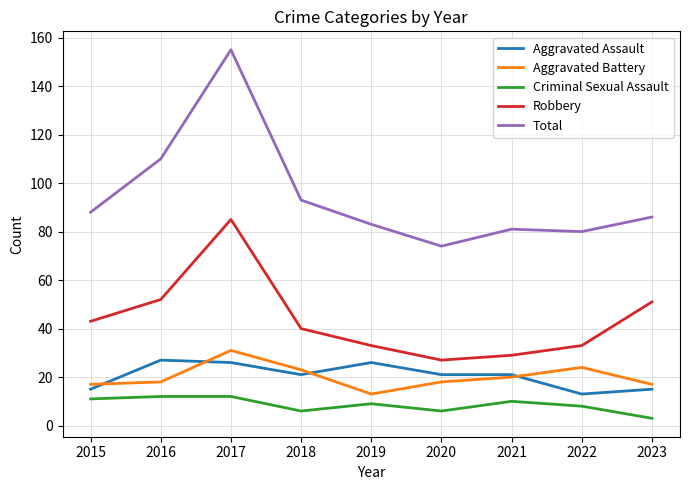

Does the chart display data point markers on the line(s)?

No